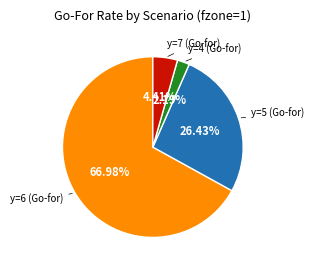

Is there any slice that represents more than half of the pie?

Yes